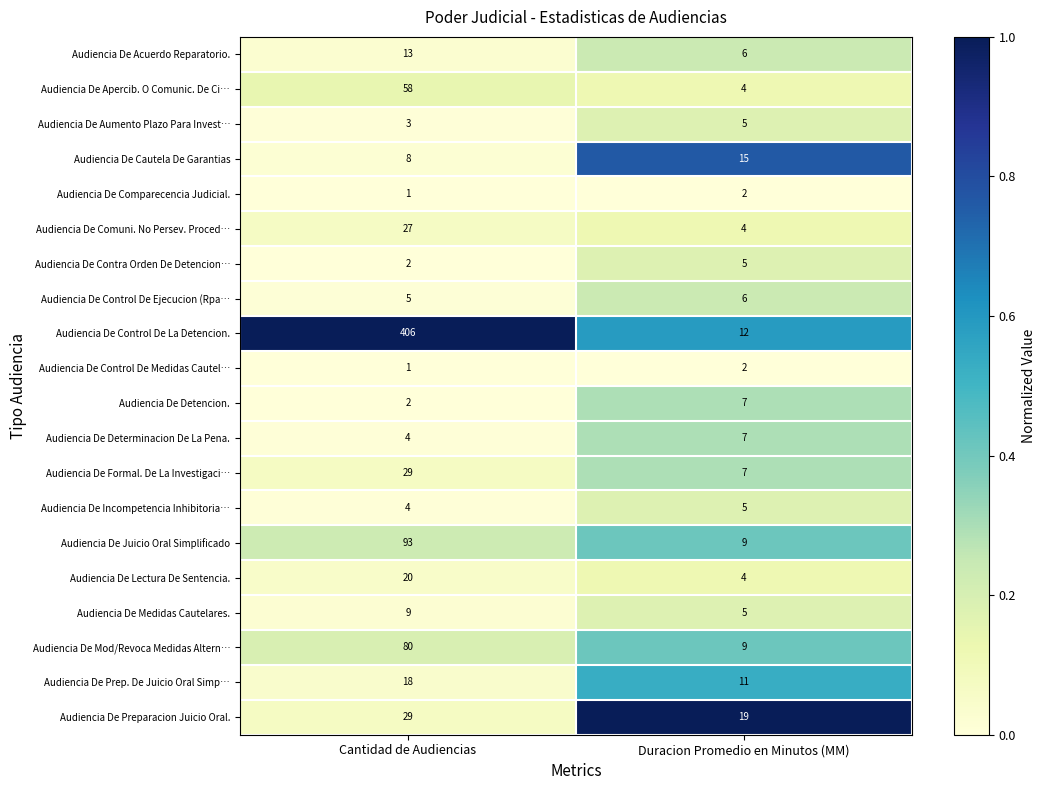

Which series has the largest total across all categories?

Audiencia De Control De La Detencion.